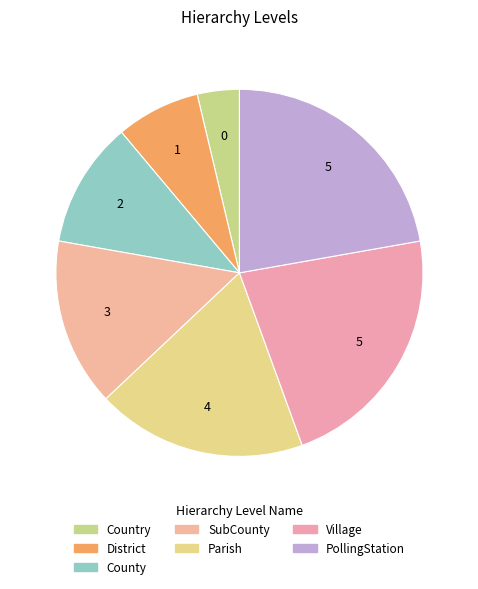

Which category has the smallest portion of the pie?

Country